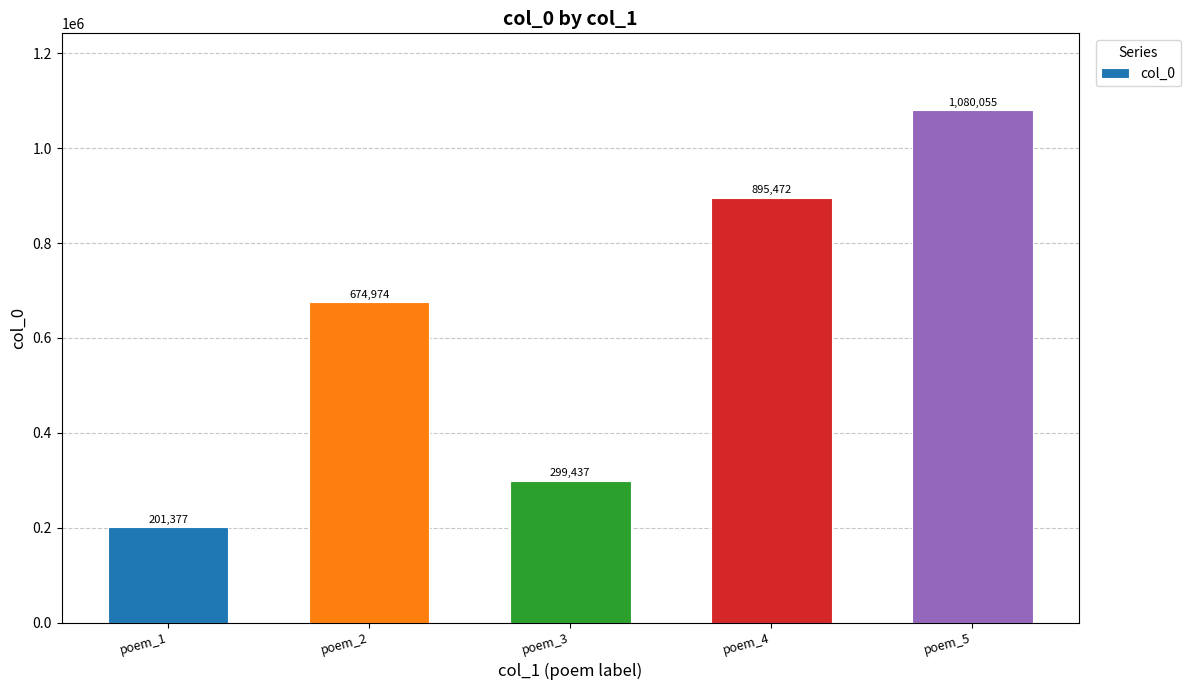

How many bars are there in total?

5